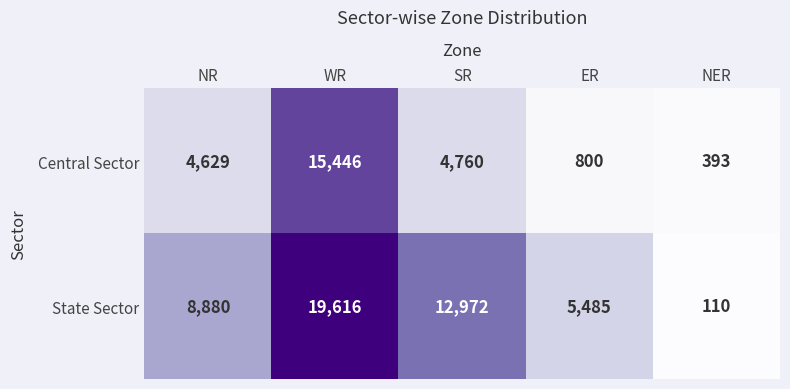

True or false: State Sector has a value of 12263 at WR.

False